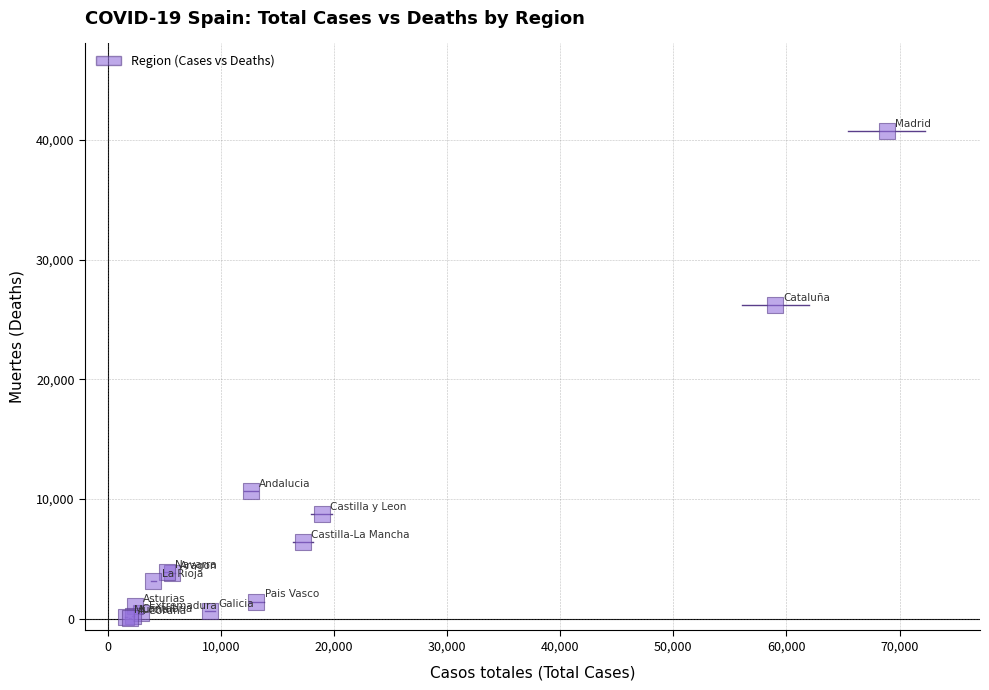

What Y value in the scatter plot is closest to 20401?

26203